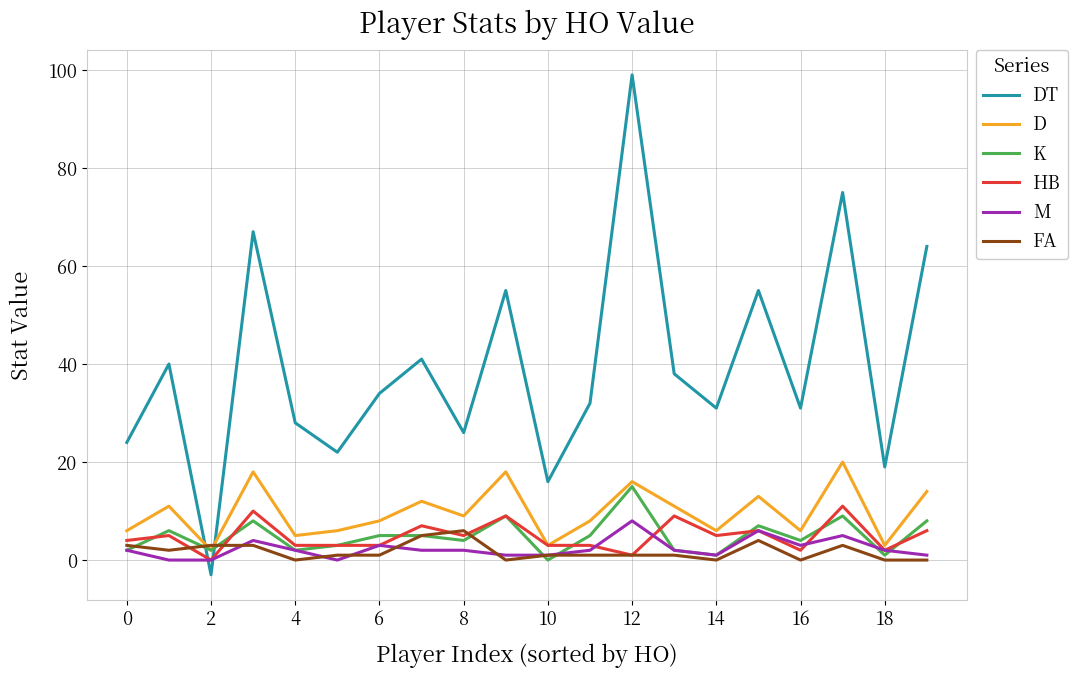

What is the maximum value for D?

20